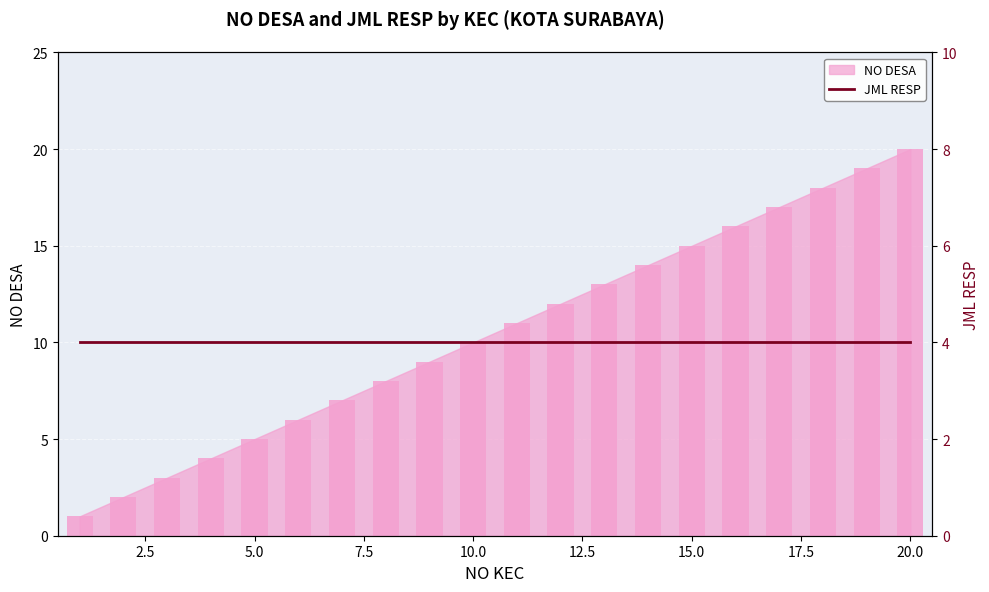

What is the value of the 15th bar from the left?

15